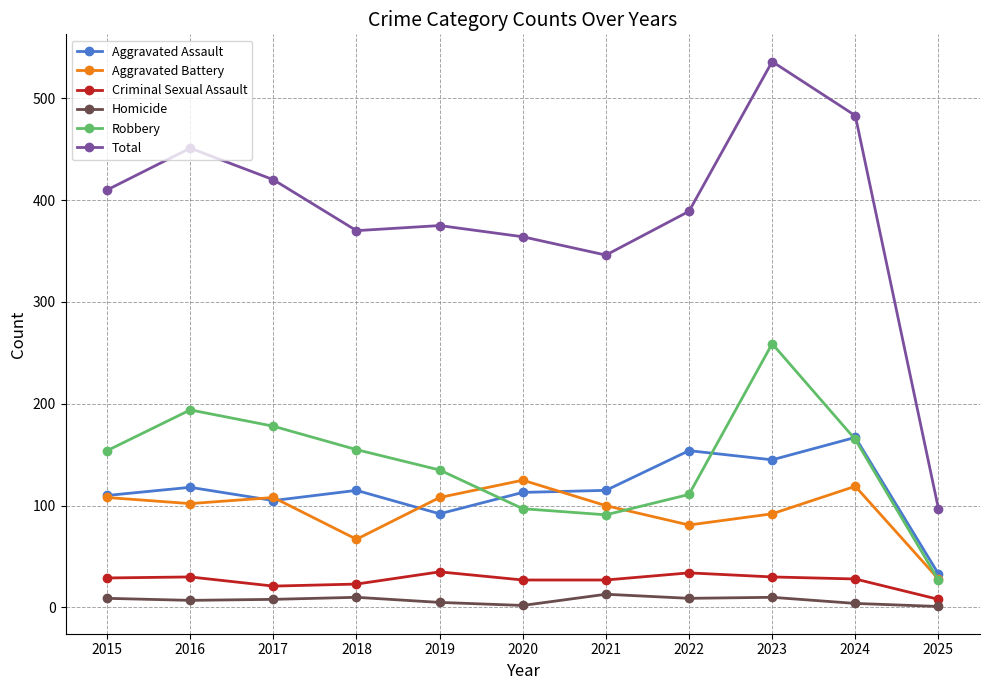

How many data points in Aggravated Battery are less than 102?

5